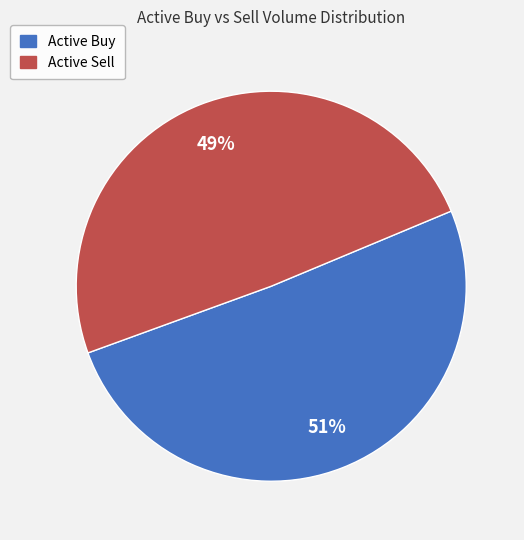

Combined, do Active Sell and Active Buy account for over 50%?

Yes